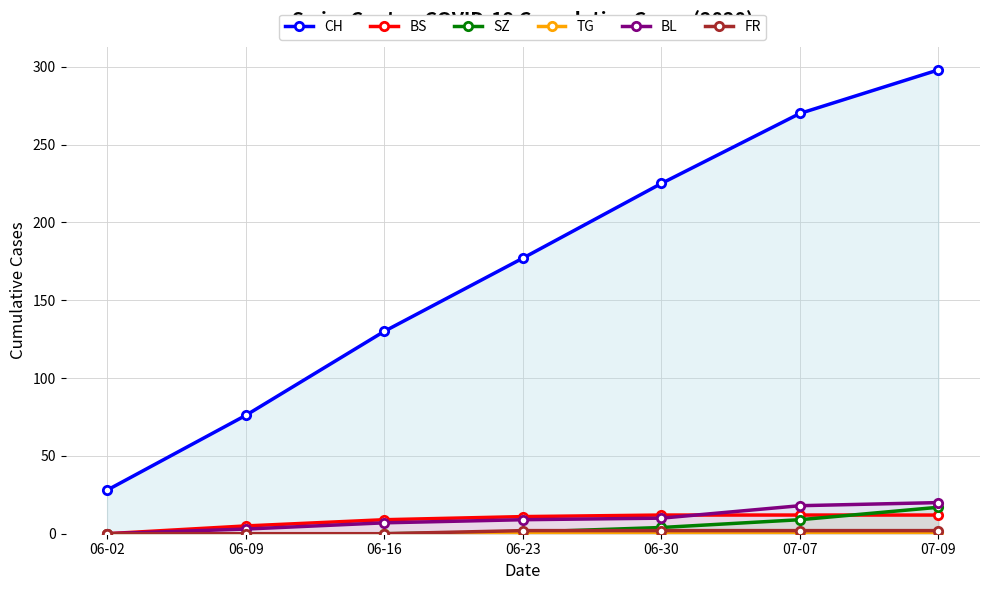

True or false: SZ has more than 0 points higher than both neighbors.

False